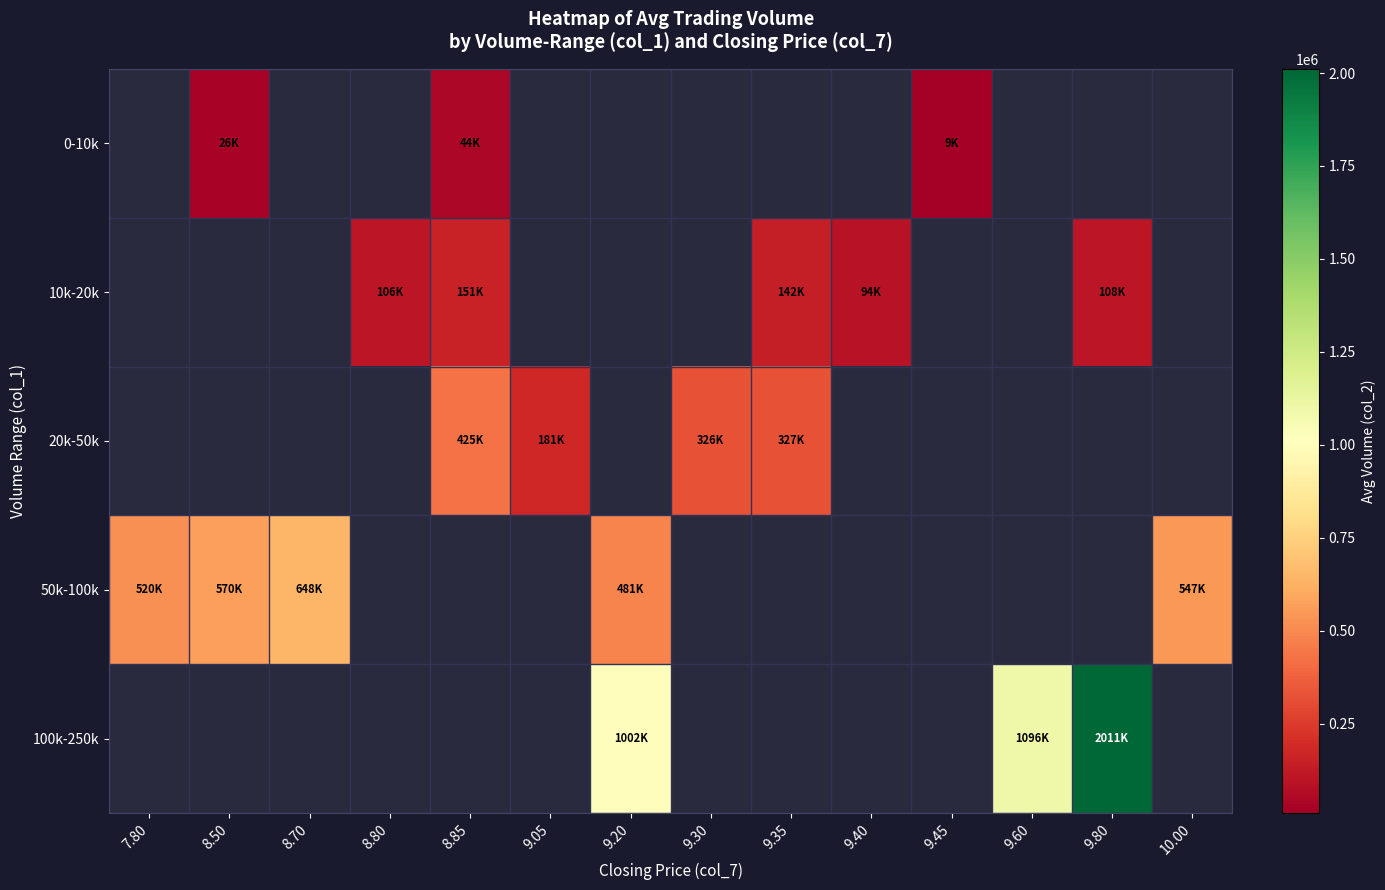

How many positive values does the 10k-20k series have?

5